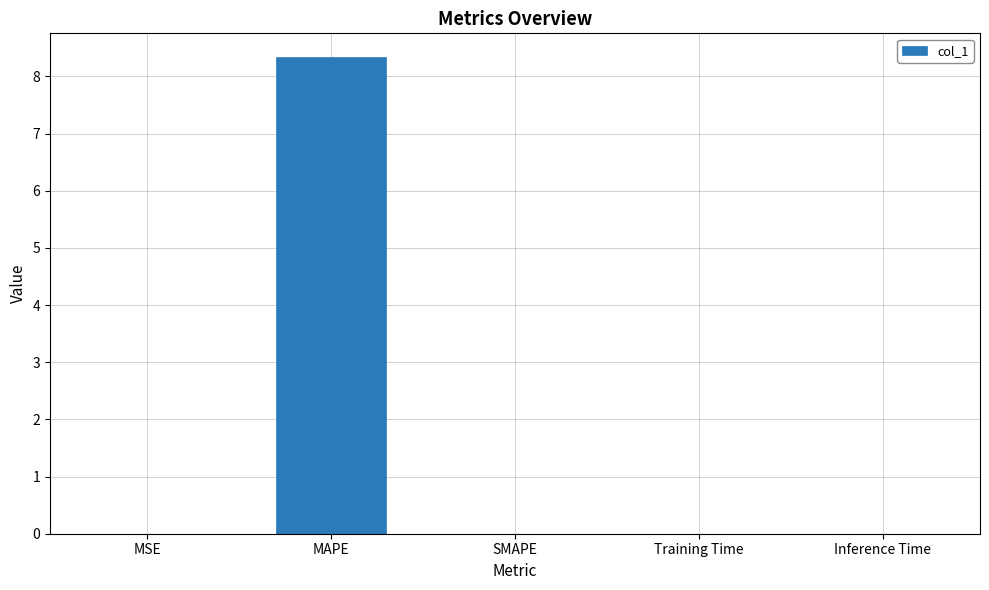

Which has a higher value, MAPE or SMAPE?

MAPE